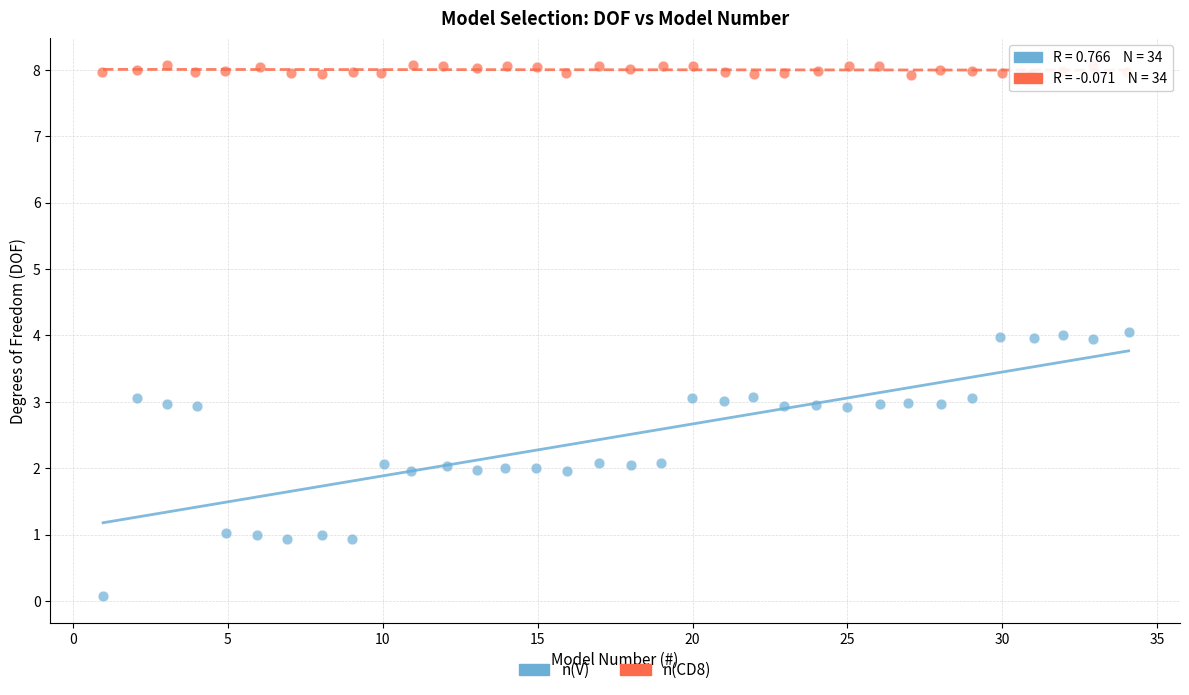

Which series has the largest Y range (max minus min)?

n(V)